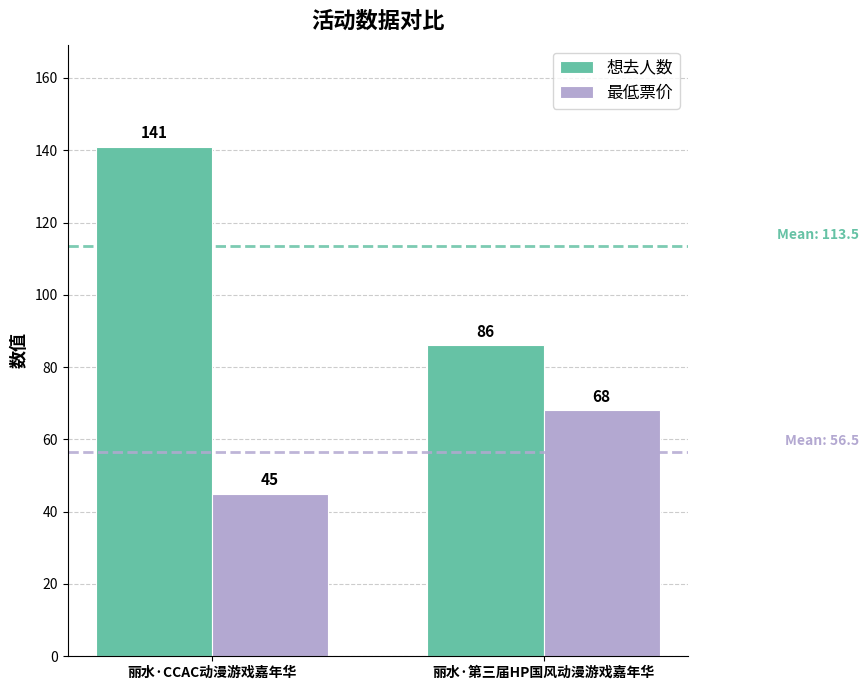

Rank the series by their maximum value, from highest to lowest.

想去人数, 最低票价